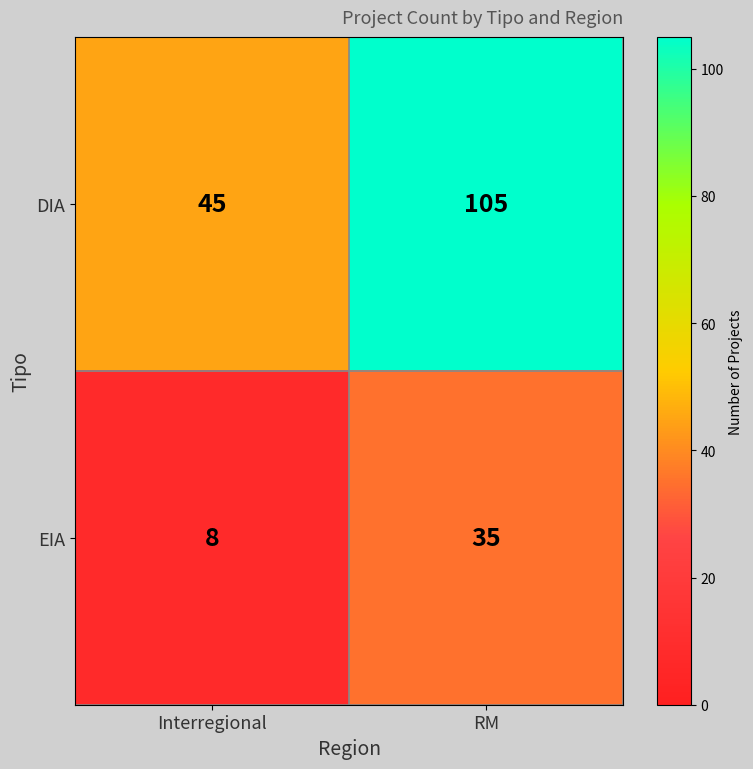

Count the number of categories in the chart.

2